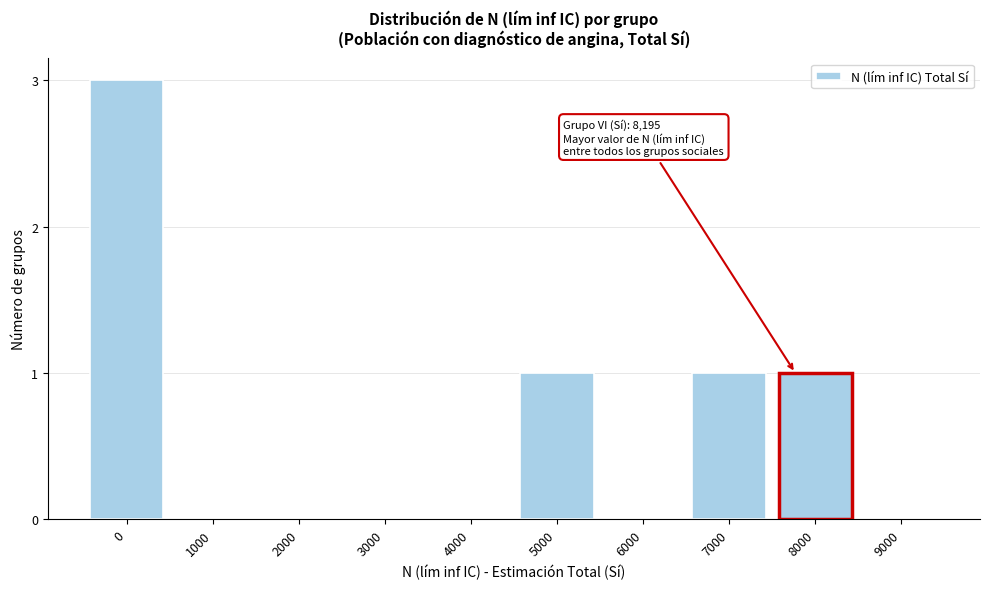

Reading left to right, extract all data points from this chart.

0=3	1000=0	2000=0	3000=0	4000=0	5000=1	6000=0	7000=1	8000=1	9000=0